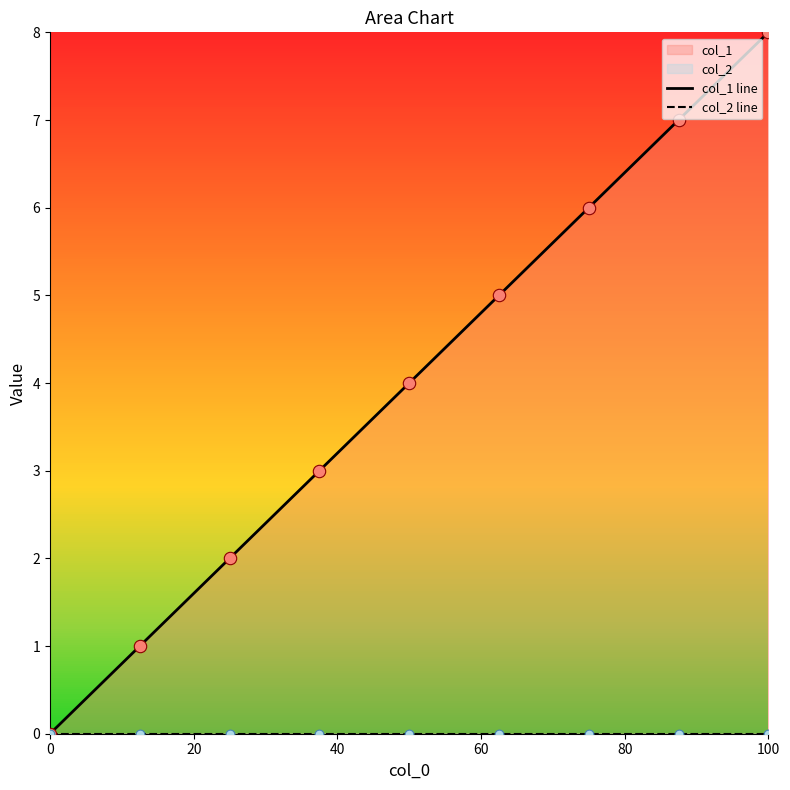

Which series contains the highest Y value?

col_1 line